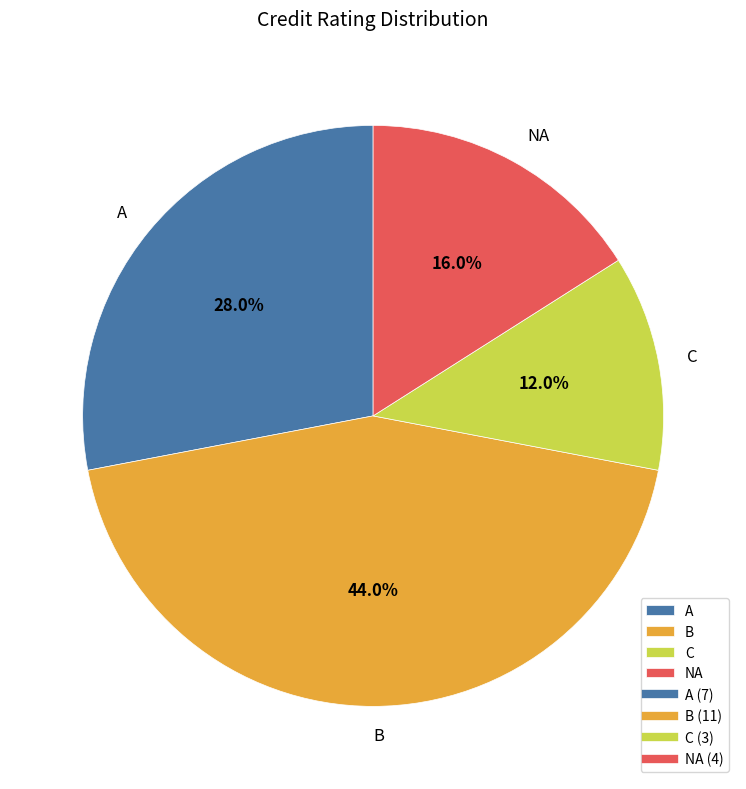

Which slice is the smallest?

C